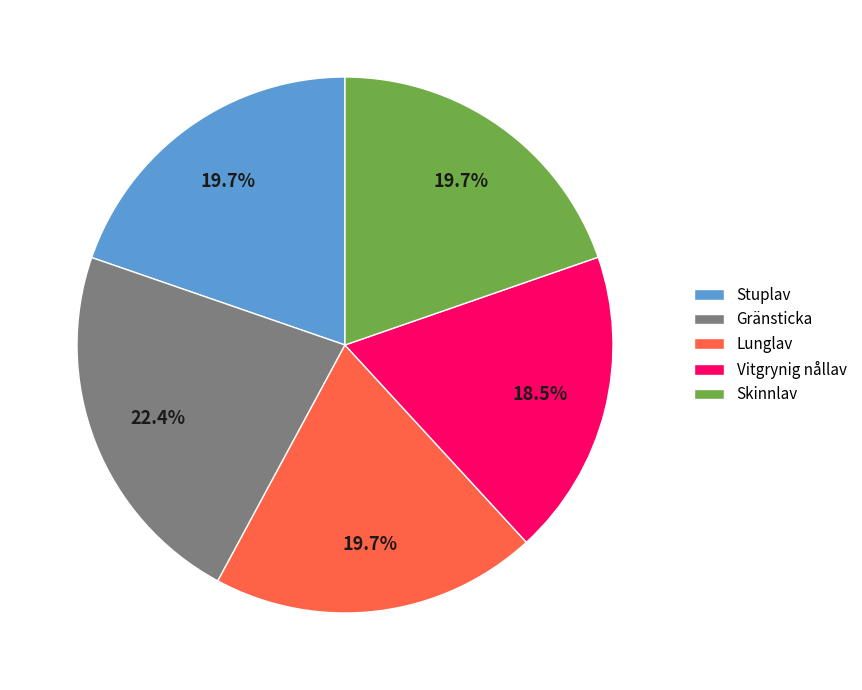

Which slice is the smallest?

Vitgrynig nållav